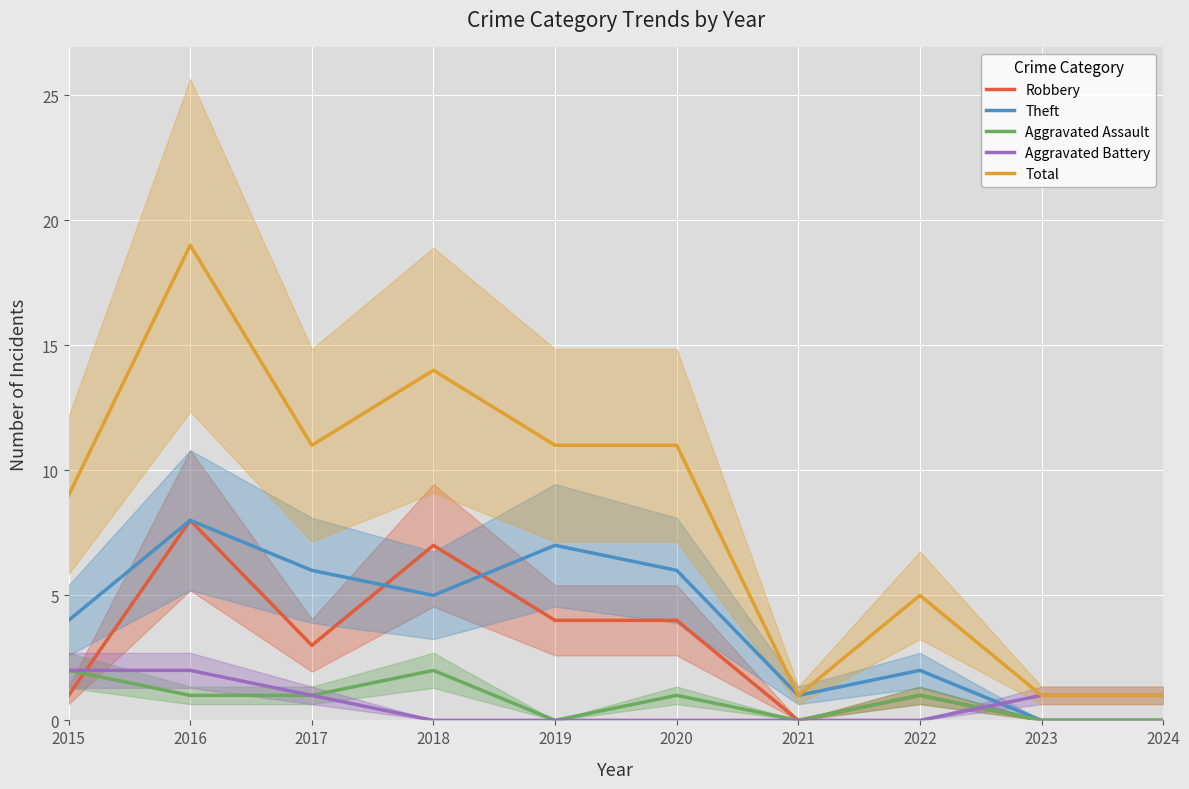

Which category has the lowest value across all series?

2021